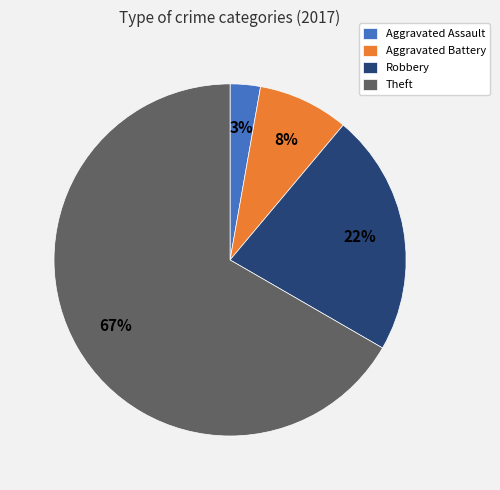

Which slice is the largest?

Theft